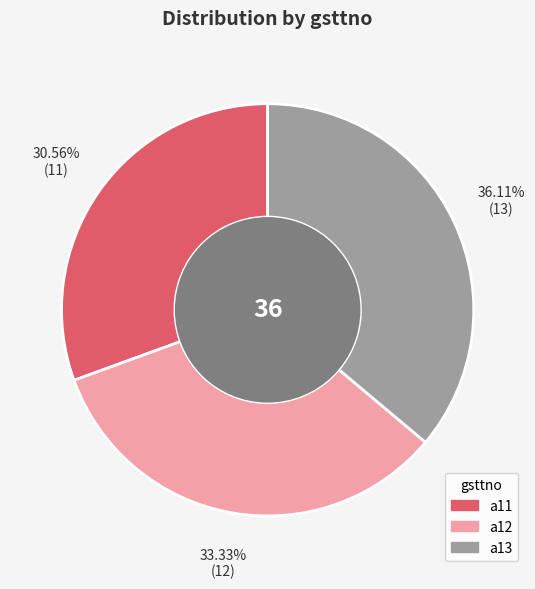

What is the ratio of the value at a12 to the value at a13?

0.9